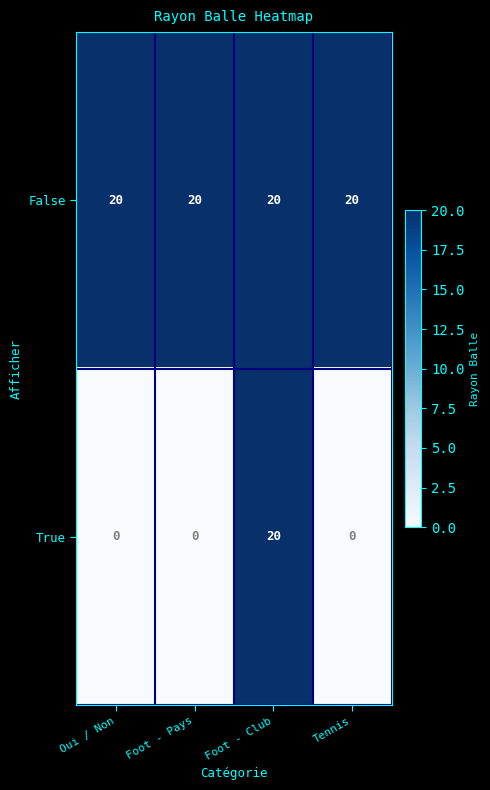

What is the greatest value displayed?

20